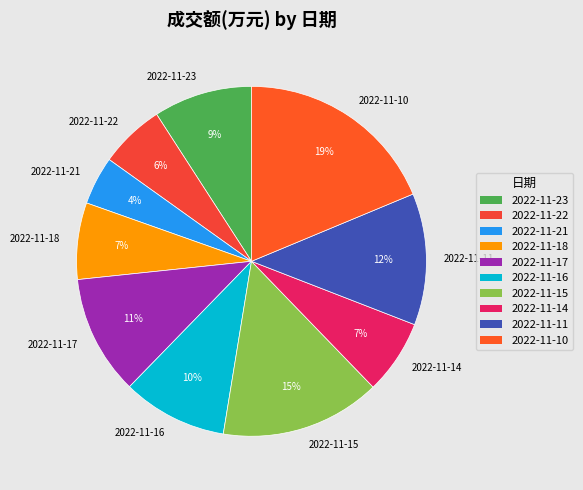

To the nearest percent, what is the difference between the 2022-11-10 and 2022-11-15 slice percentages?

4%